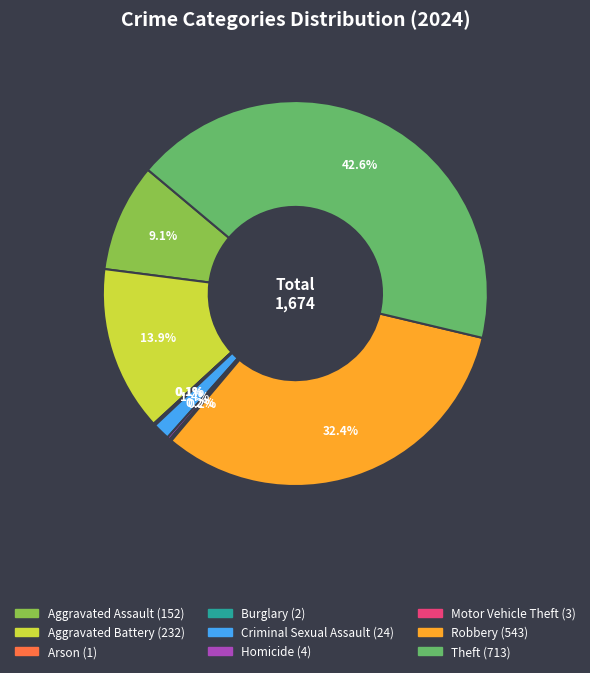

What portion of the pie excludes Robbery?

67.6%